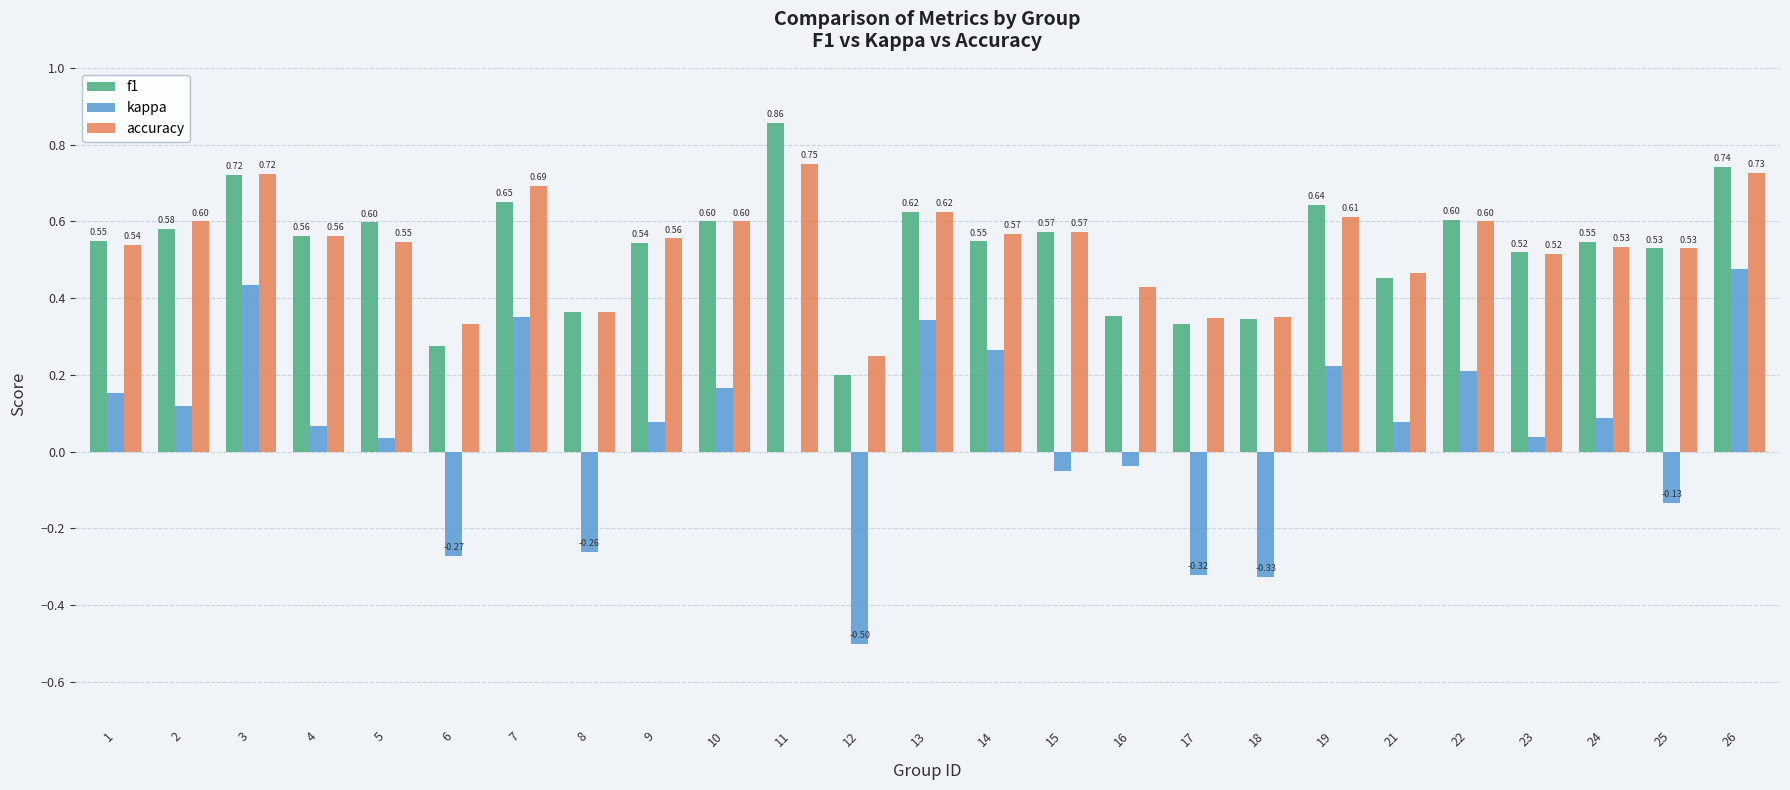

Between 5 and 16, which series saw the biggest shift?

f1